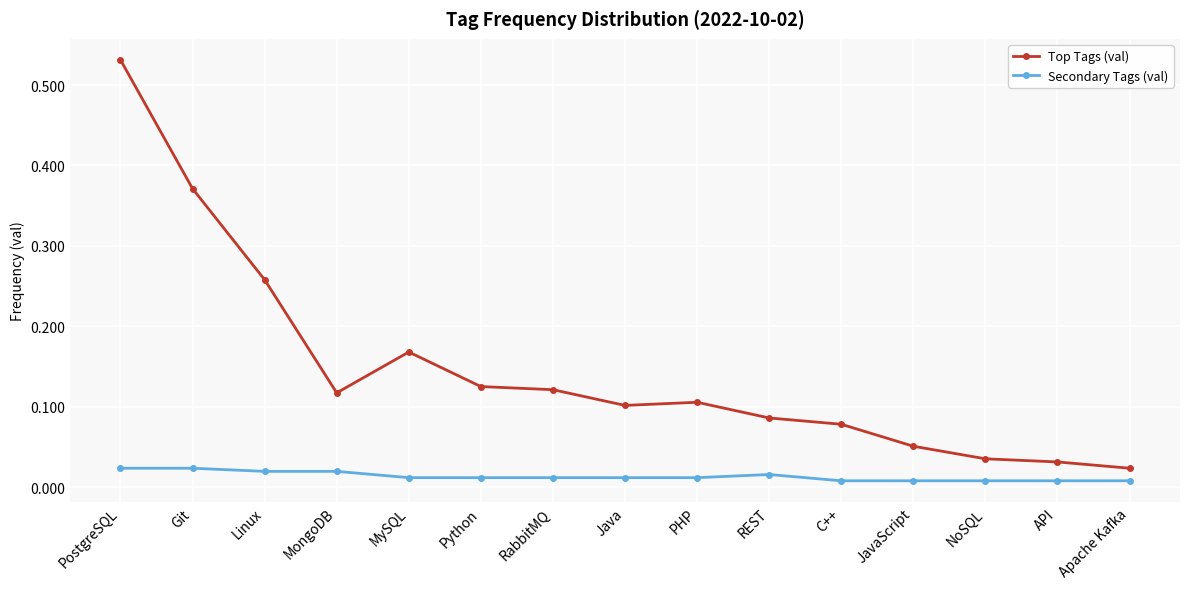

How many lines are shown in the chart?

2